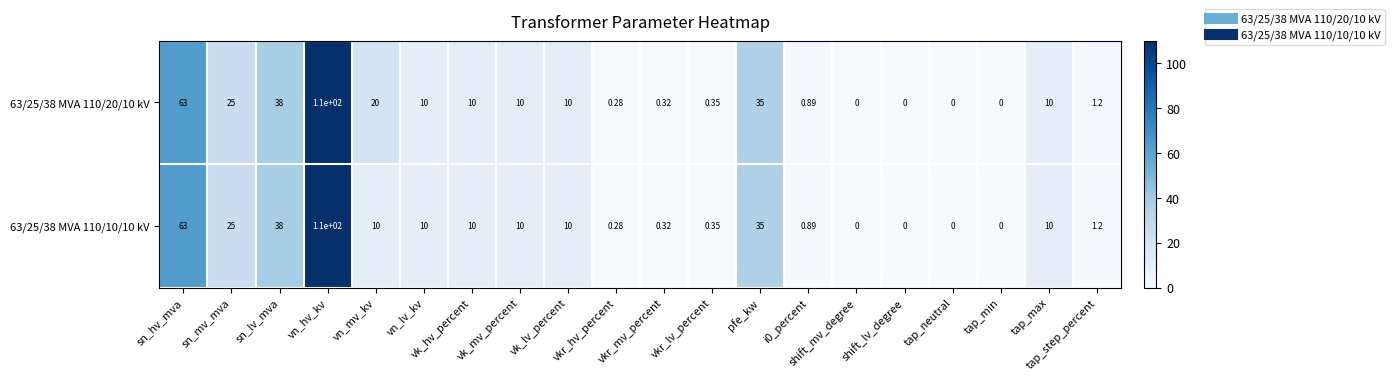

At which label does 63/25/38 MVA 110/10/10 kV reach its peak?

vn_hv_kv